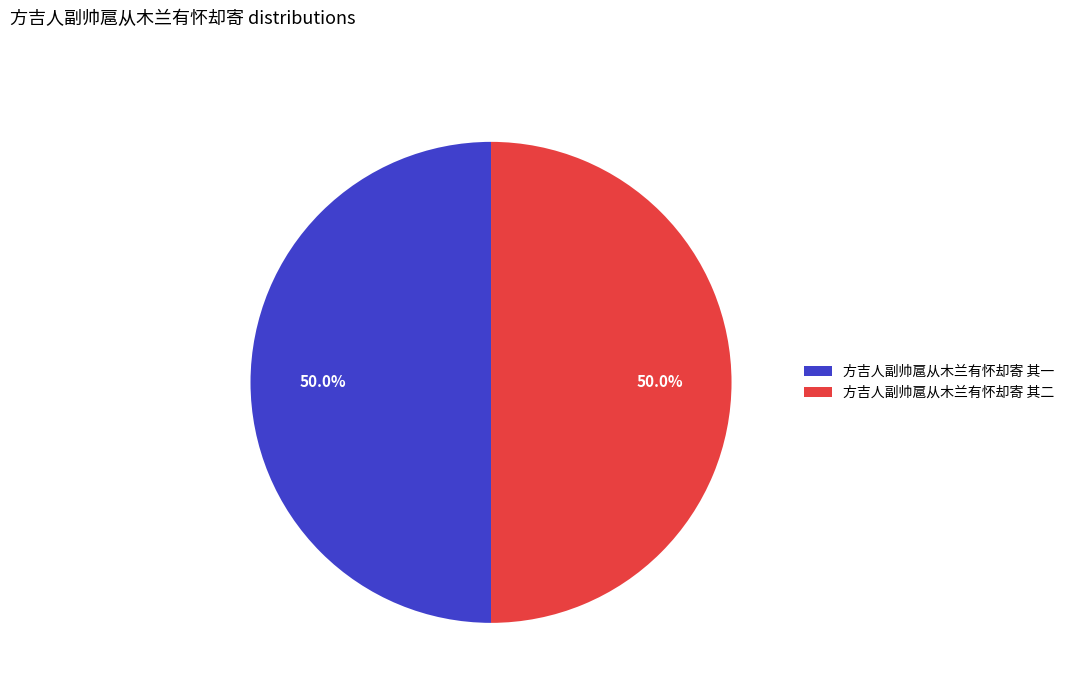

Is it true that 方吉人副帅扈从木兰有怀却寄 其二 is 50% of the pie?

True